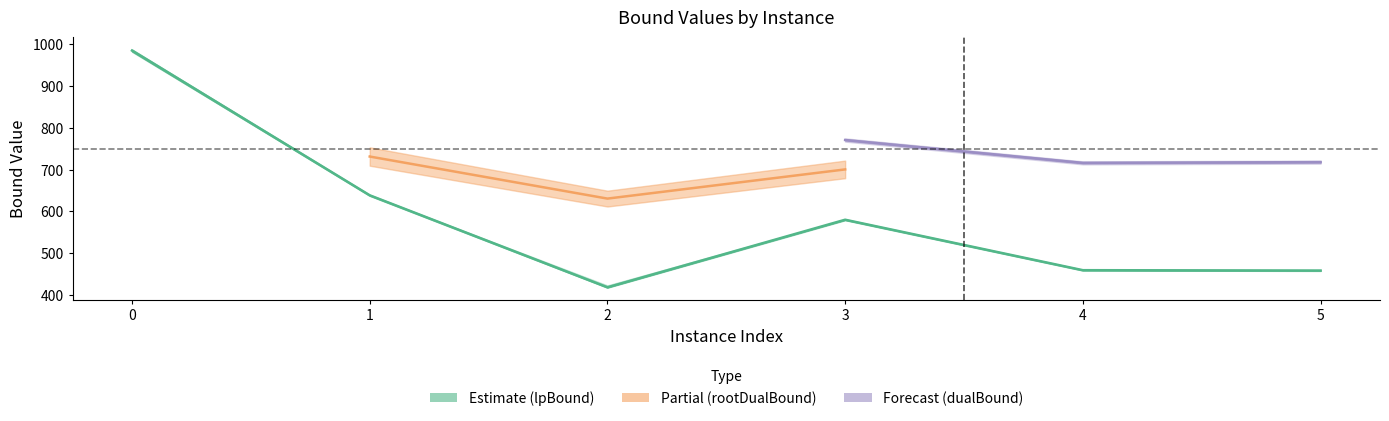

The value at 3 is 770.6. True or false?

False